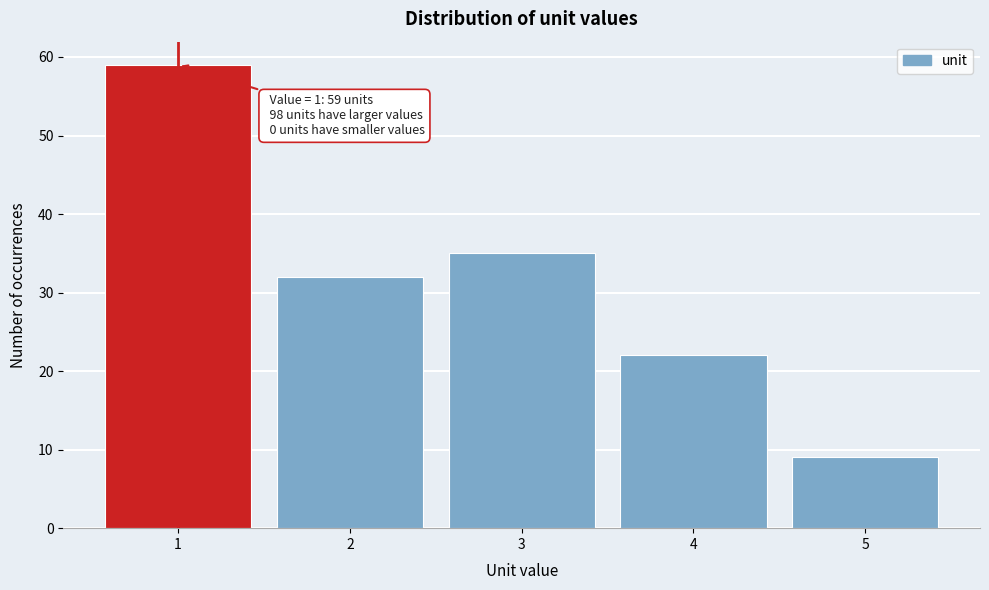

Over which range of the x-axis is the bar tallest?

0.5 to 1.5